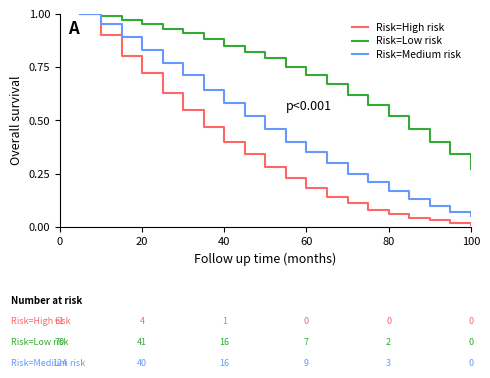

Which series has the largest total across all categories?

Risk=Low risk